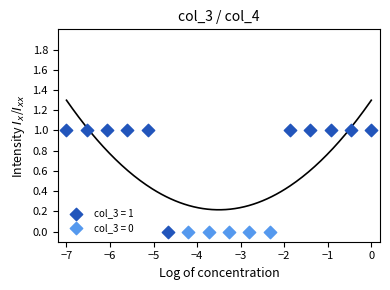

Which series contains the highest Y value?

col_3 = 1